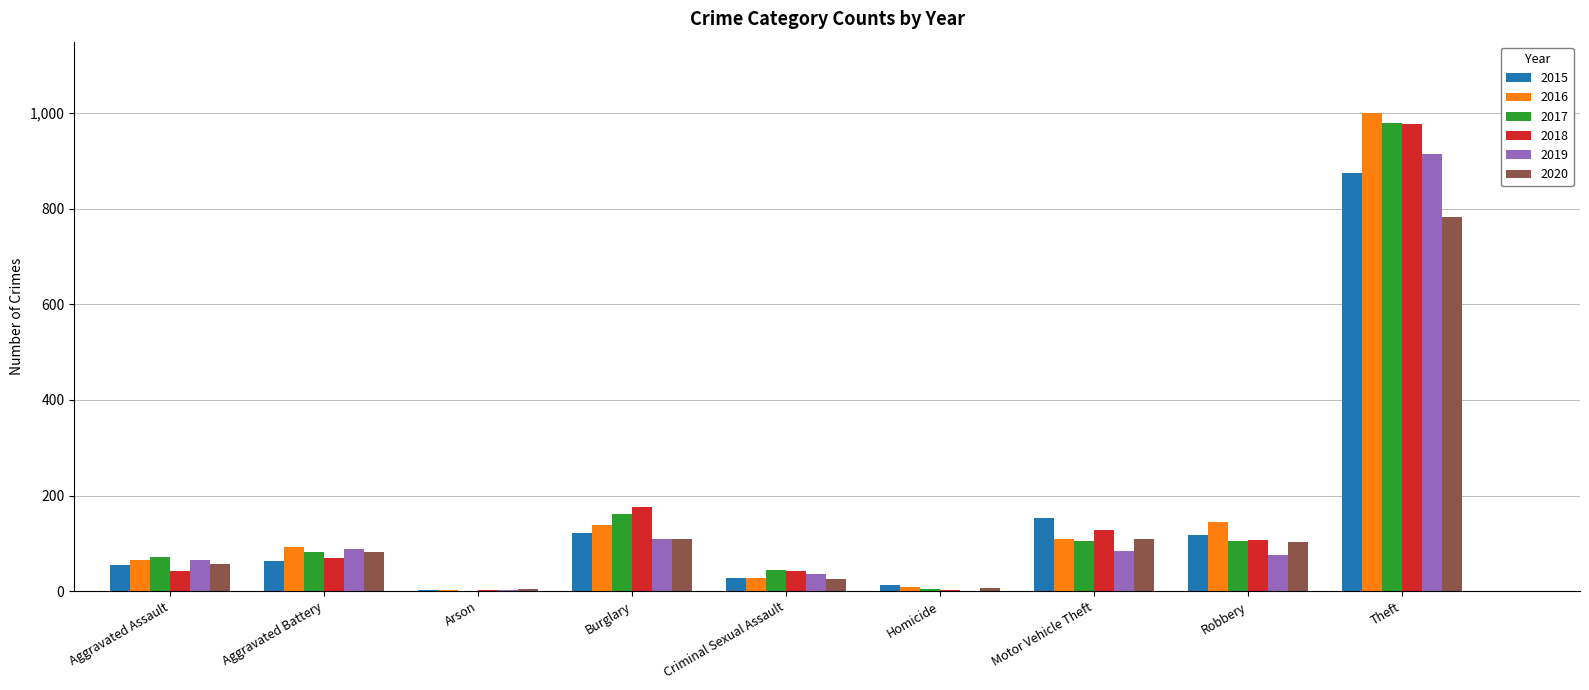

At which label is 2015 closest to 438?

Motor Vehicle Theft